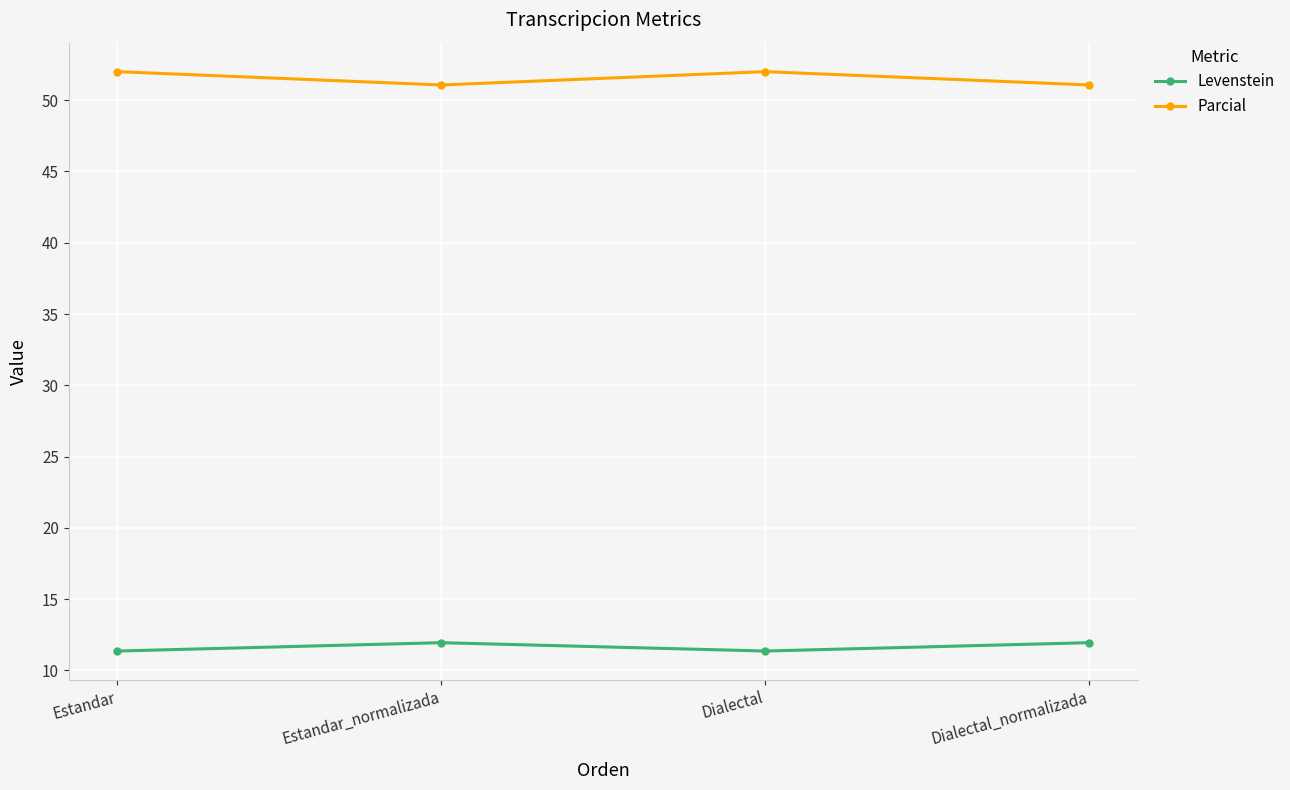

What is the value of the Parcial point at the 3rd from the left?

52.0